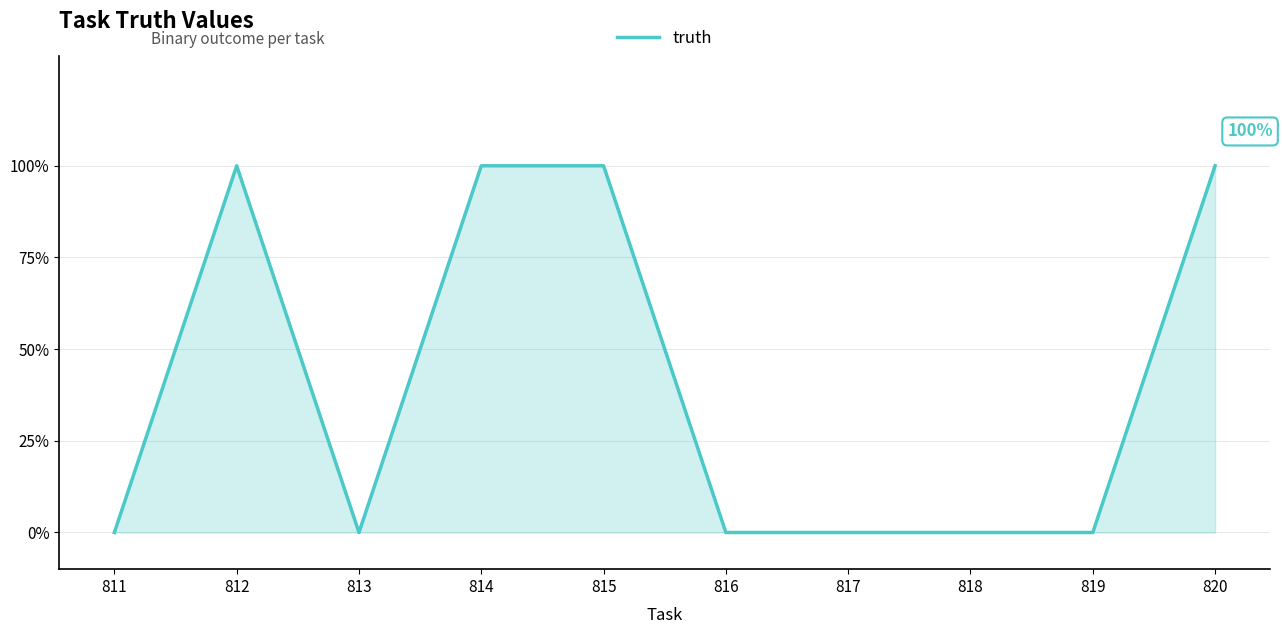

Reading left to right, list all the values displayed in this chart.

811=0	812=1	813=0	814=1	815=1	816=0	817=0	818=0	819=0	820=1